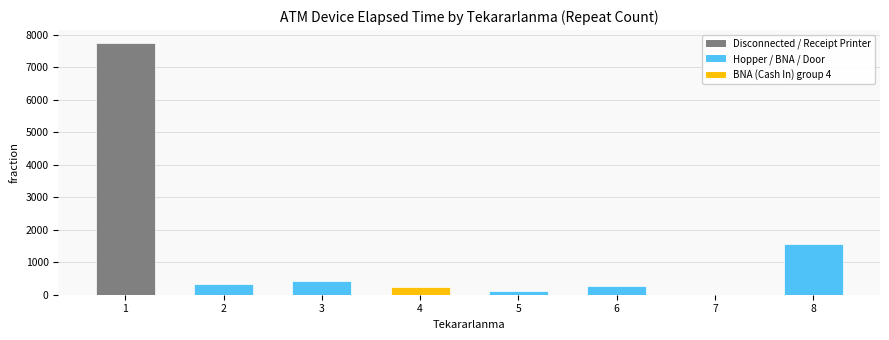

What is the sum of all values?

10726.3